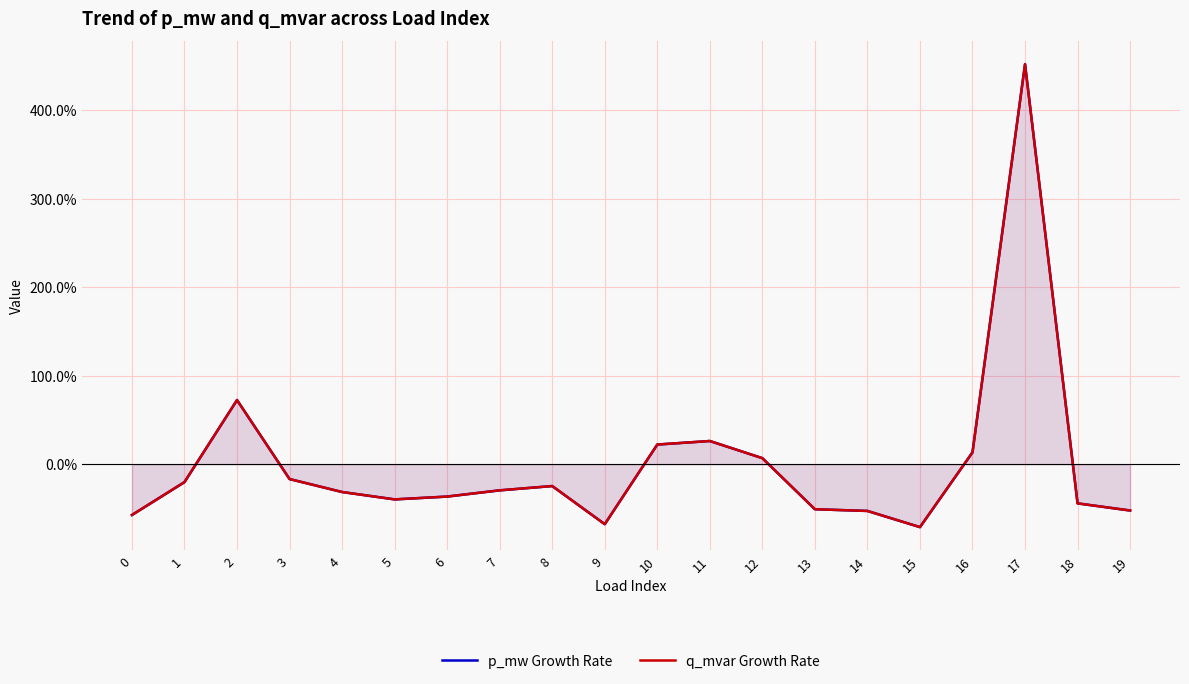

Rank the series at 16 from highest to lowest value.

q_mvar Growth Rate, p_mw Growth Rate